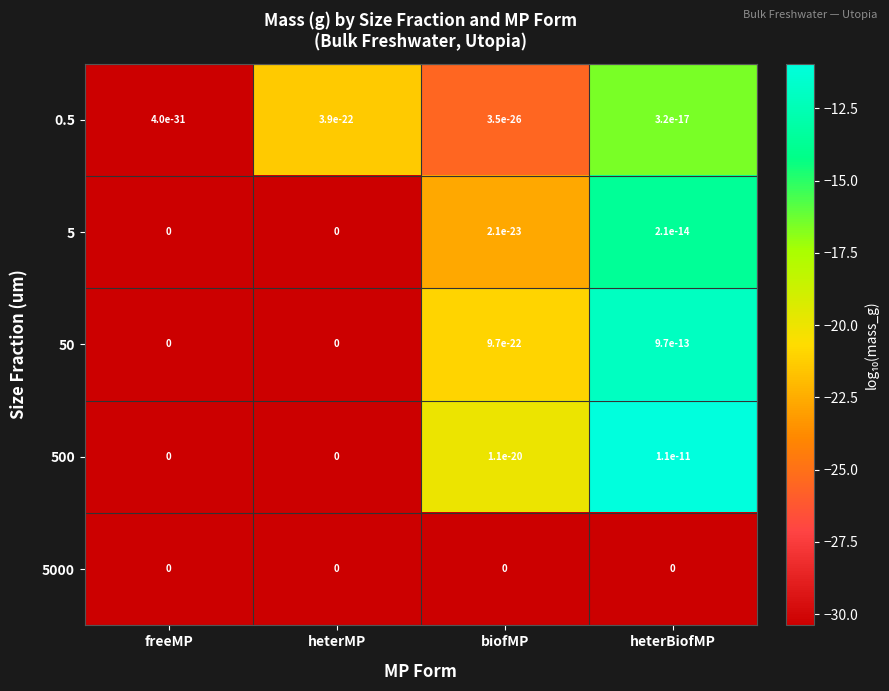

Is it true that 50 equals -24.7 at freeMP?

False